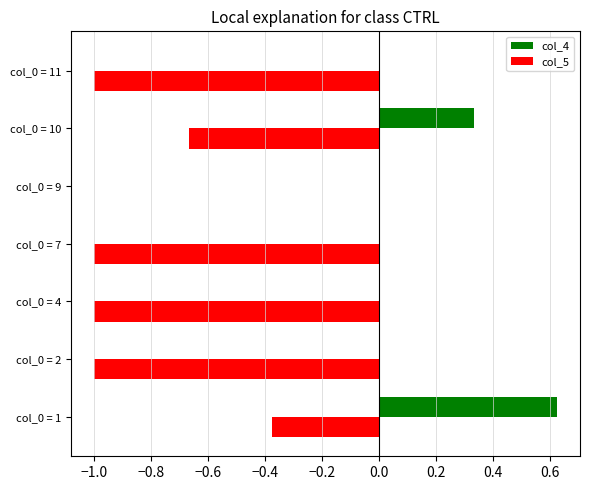

Is it true that col_5 equals -0.7 at col_0 = 4?

False